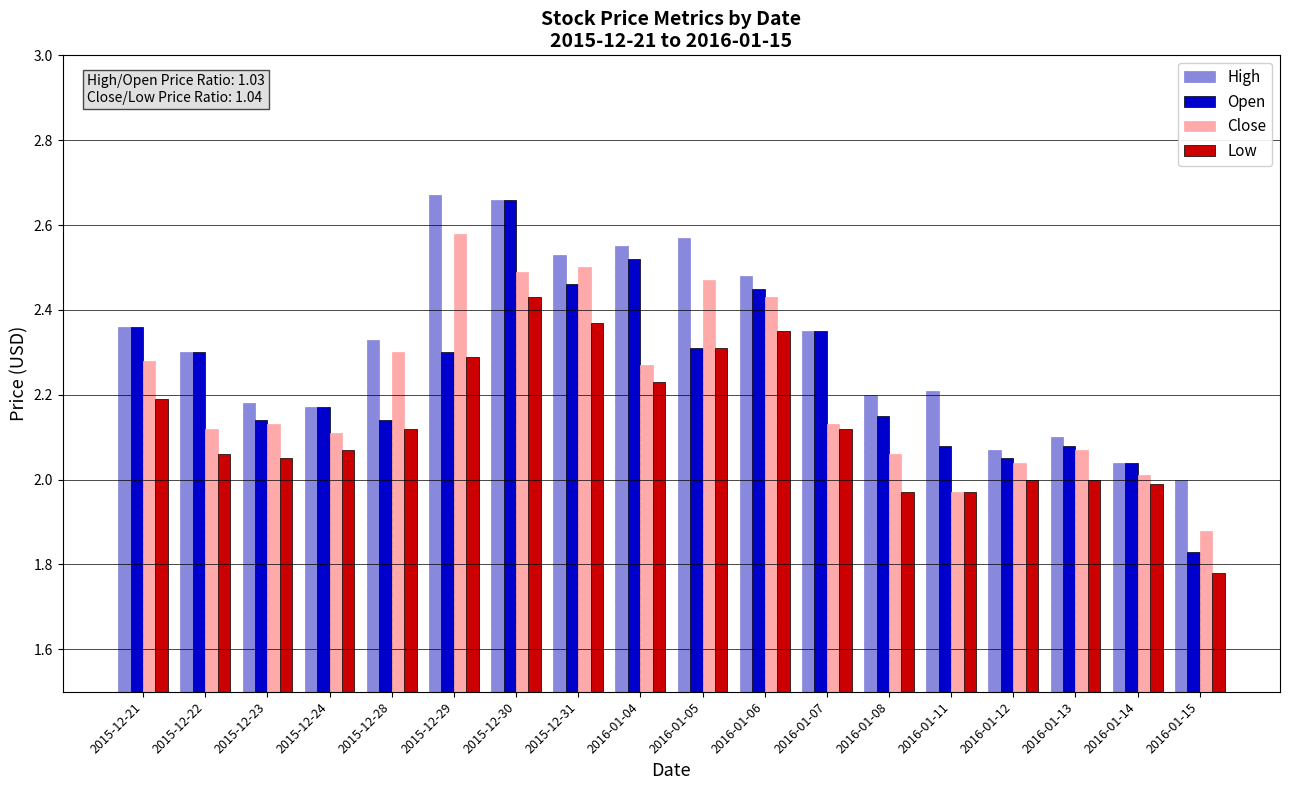

How many data points in Open are above 2?

17